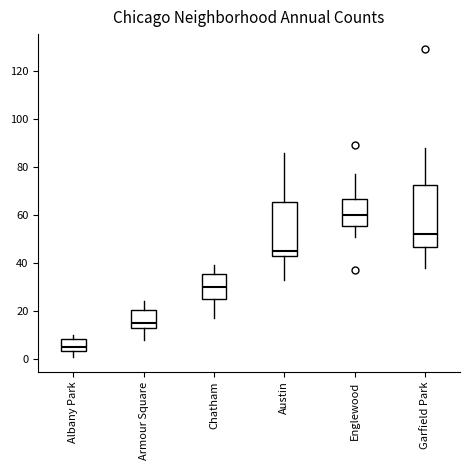

Where is the lower edge of the box for Englewood on the y-axis? The values are not printed on the chart, so give them approximately, as read against the axis.

56